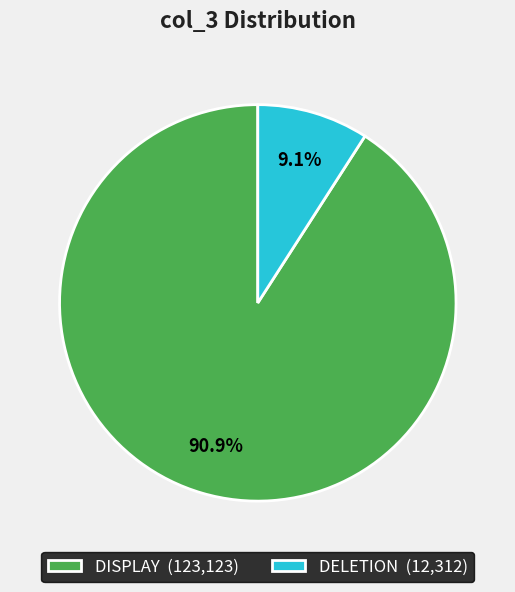

Between DISPLAY (123,123) and DELETION (12,312), which is larger?

DISPLAY (123,123)